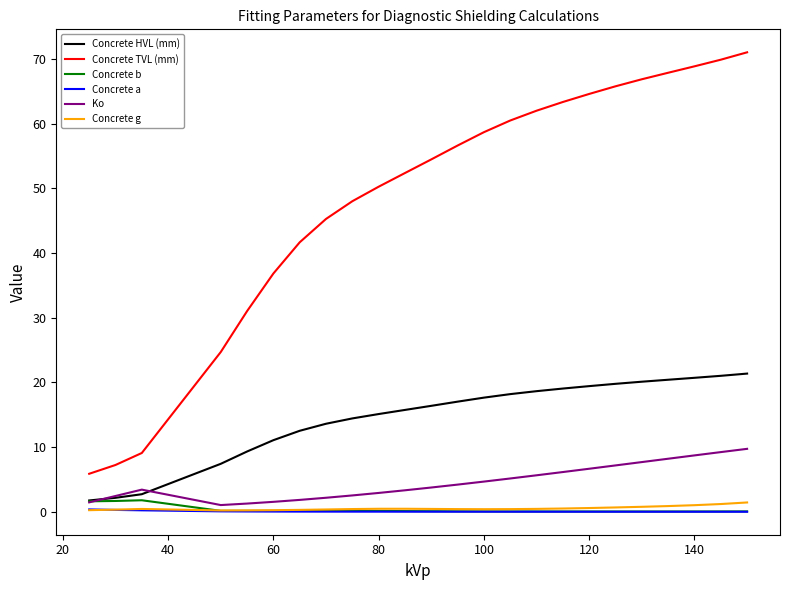

What is the maximum value shown in the chart?

71.0